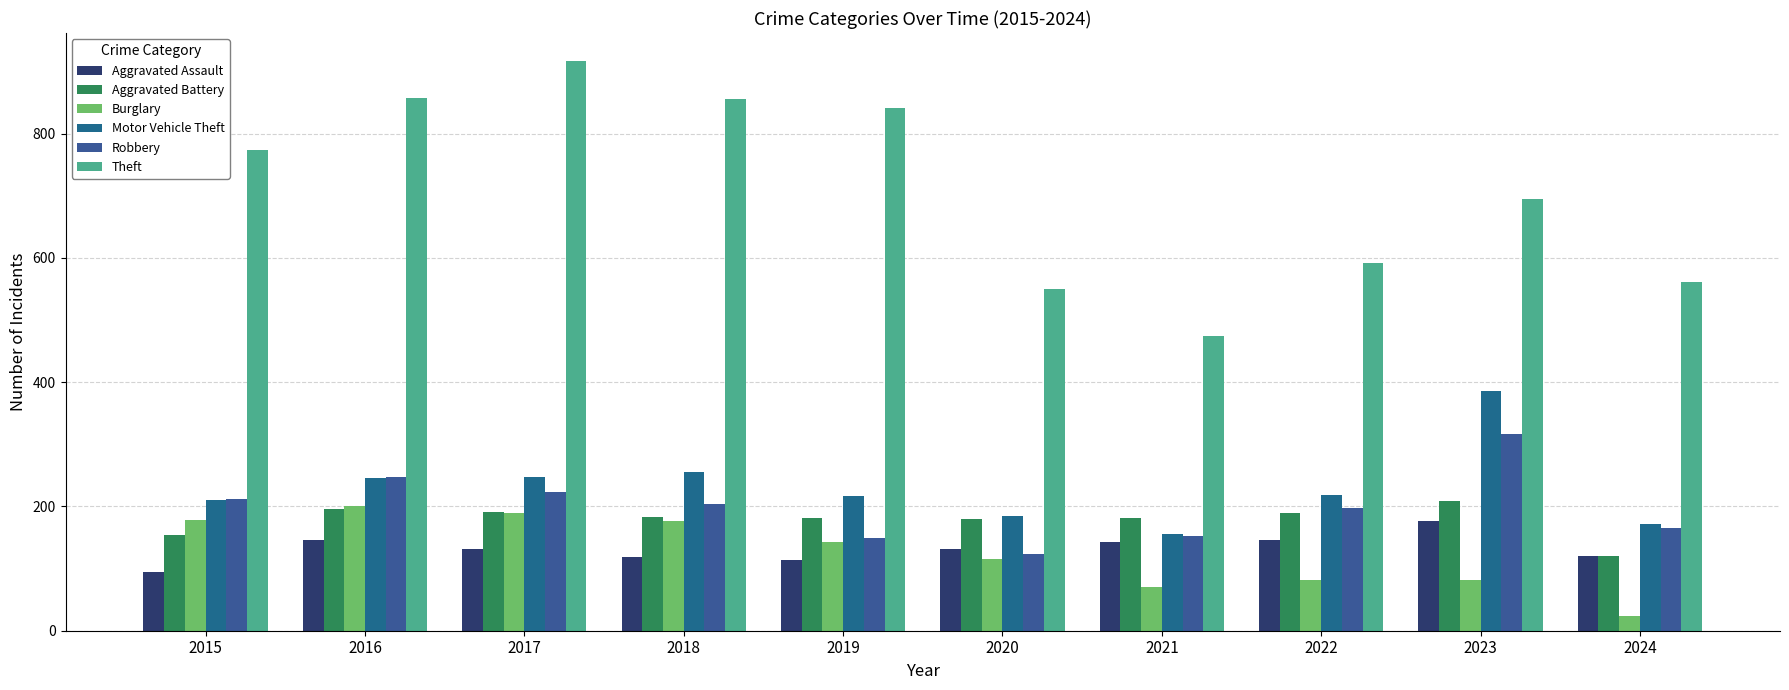

Which category has the lowest value in the Theft series?

2021